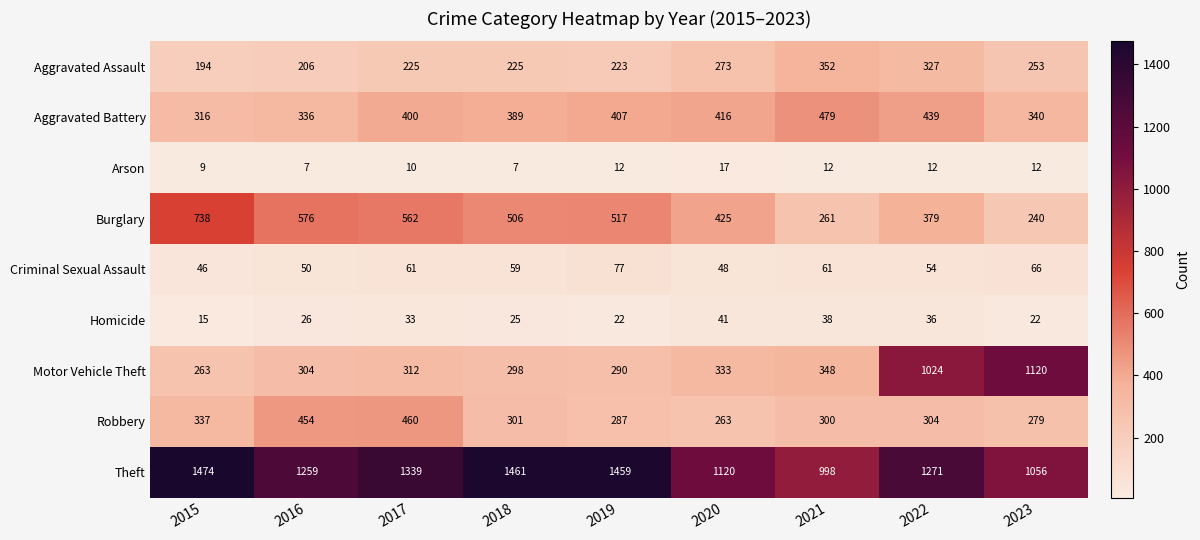

Is it true that Criminal Sexual Assault equals 50 at 2016?

True